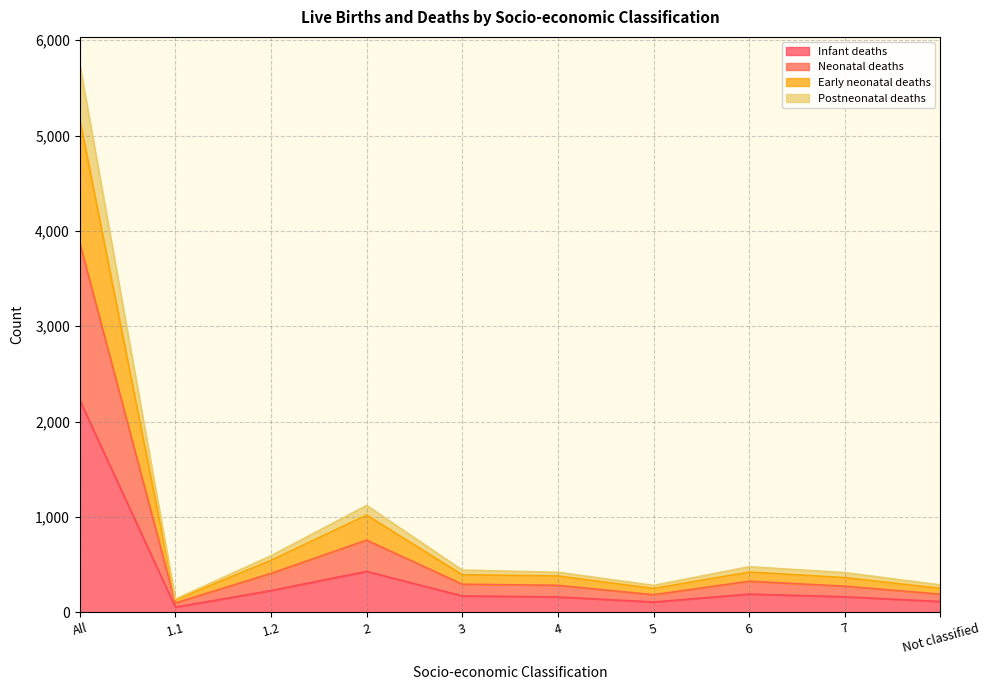

What is the highest value of the Infant deaths series?

2226